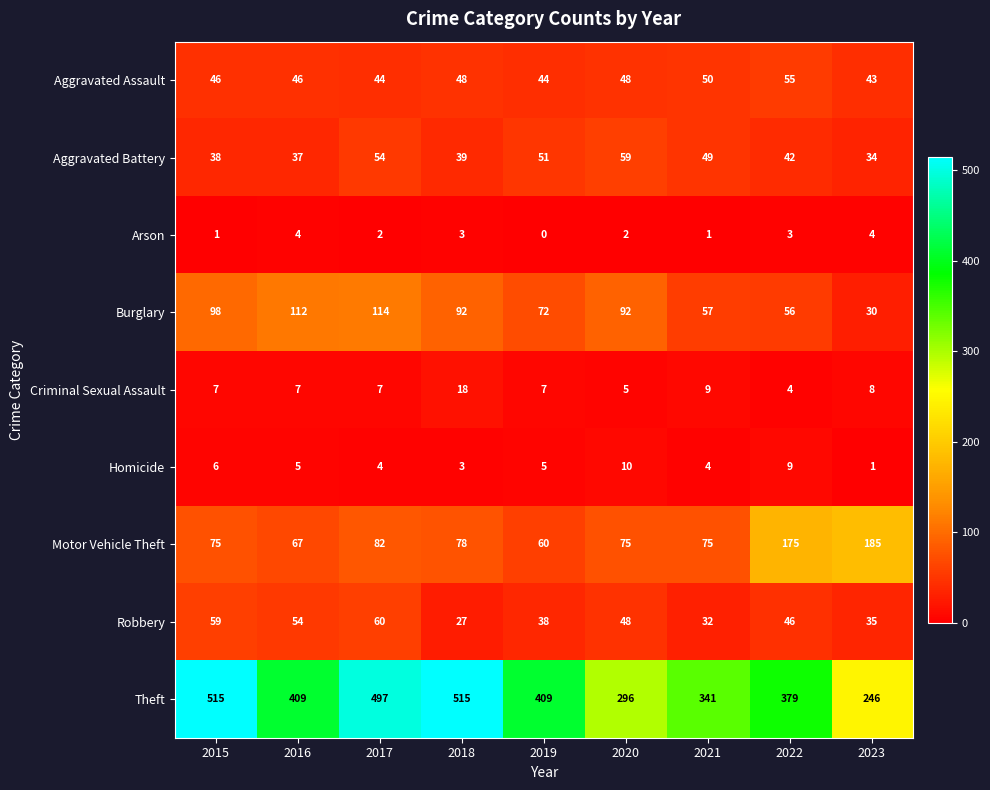

How many distinct data groups are displayed?

9